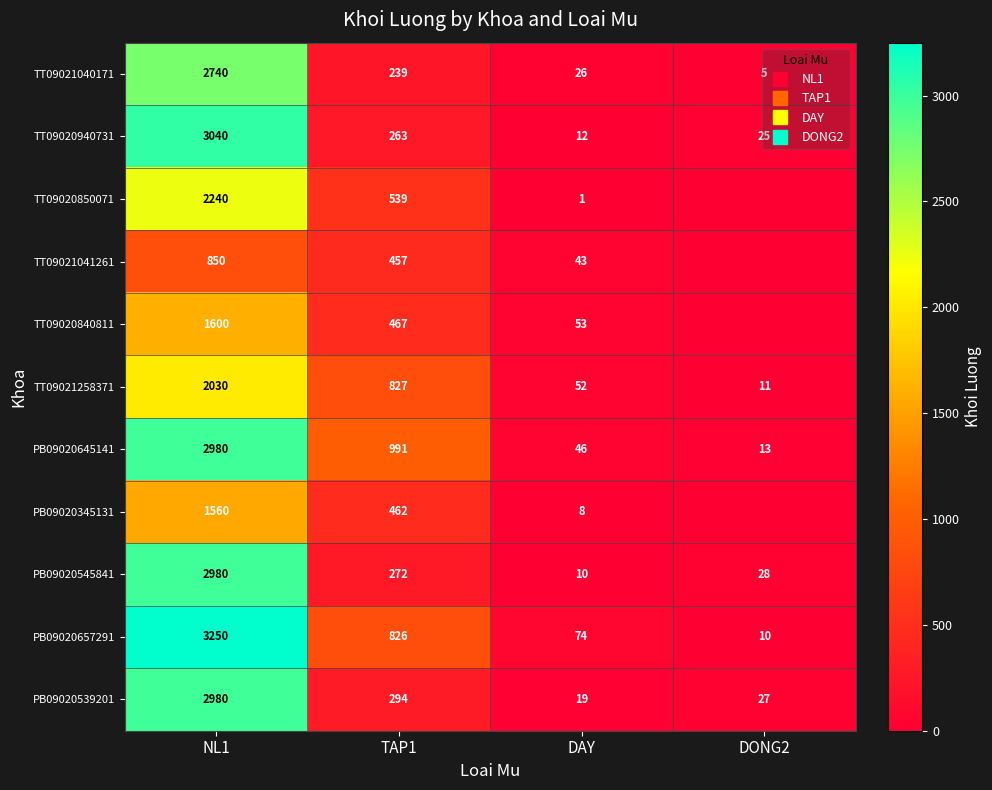

Is it true that PB09020645141 equals 991 at TAP1?

True